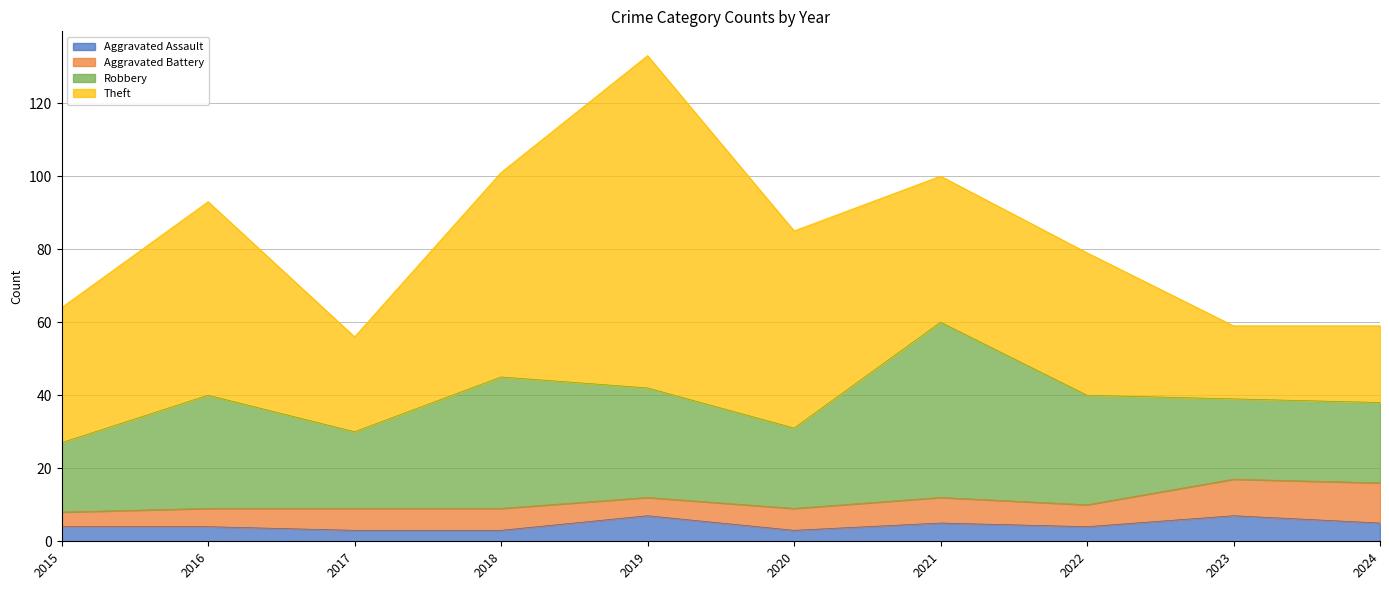

Does the chart have visible grid lines?

Yes